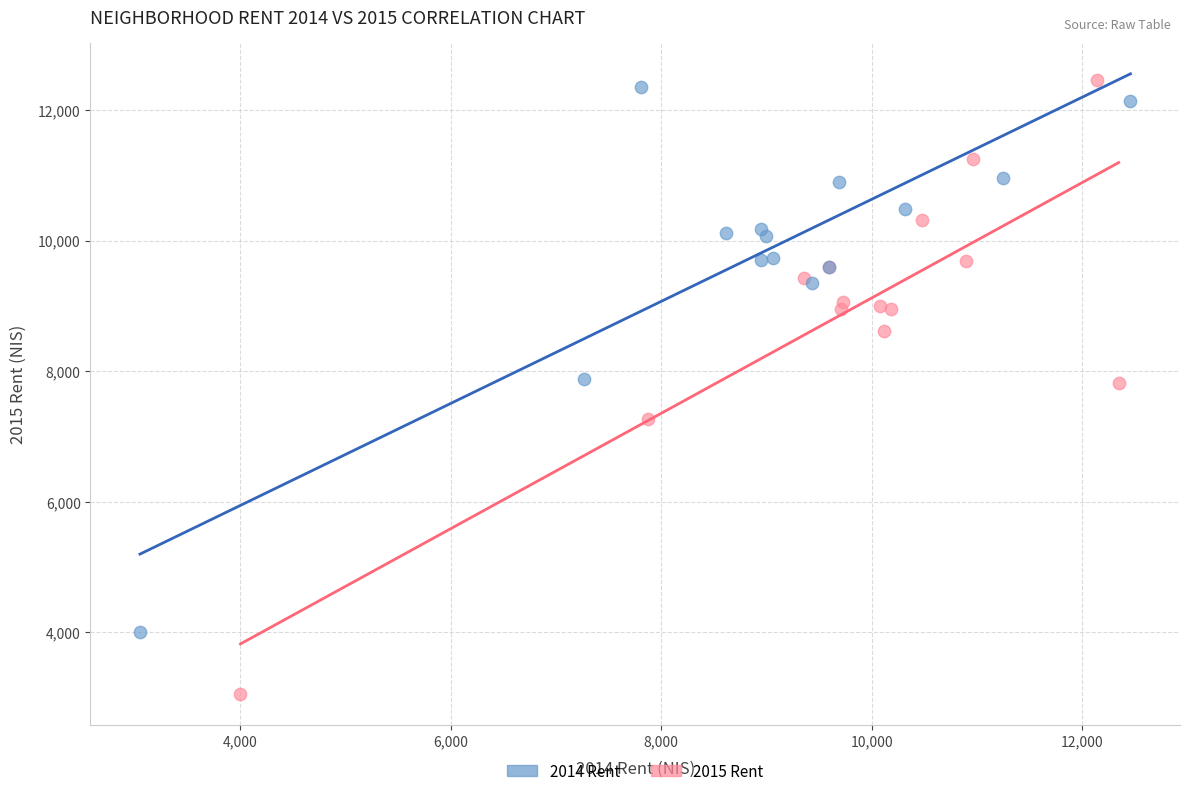

Which series reaches the minimum Y coordinate?

2015 Rent